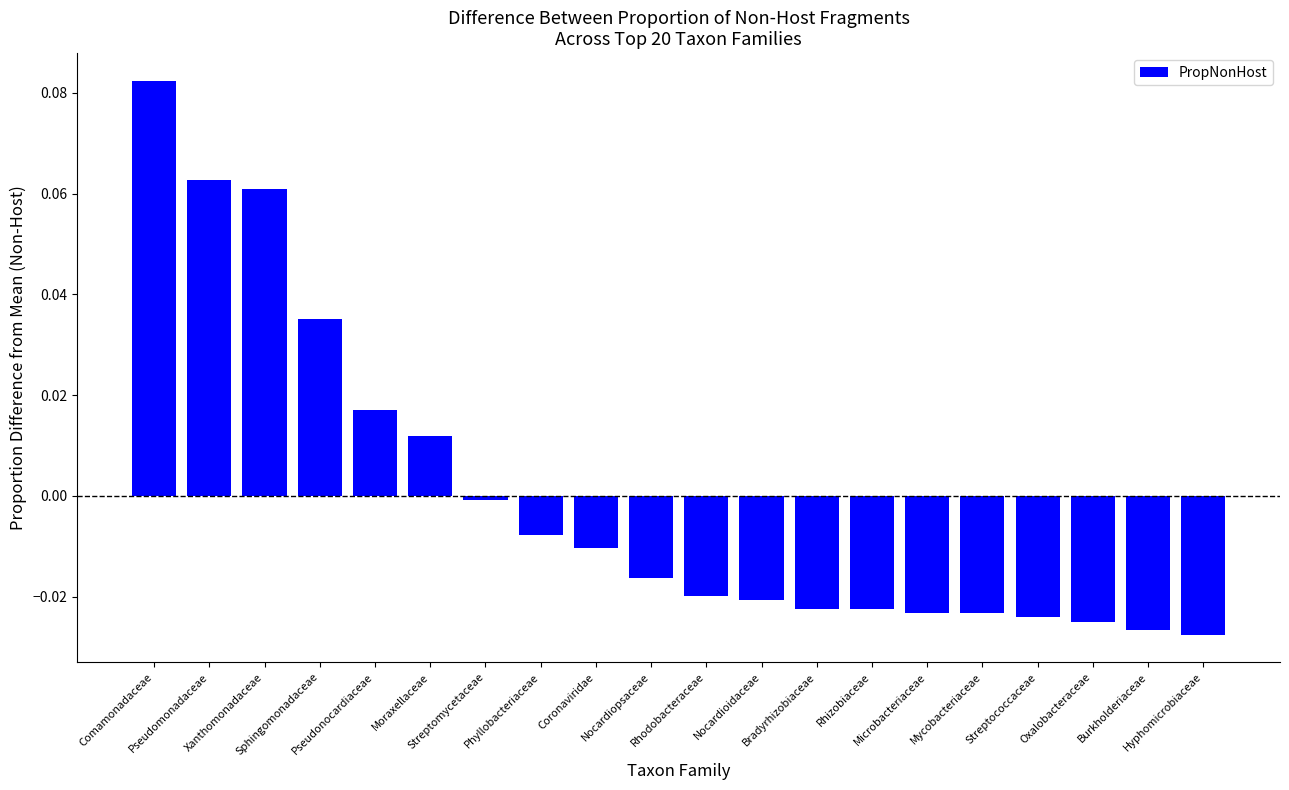

What is the change in value from Comamonadaceae to Nocardioidaceae?

-0.1